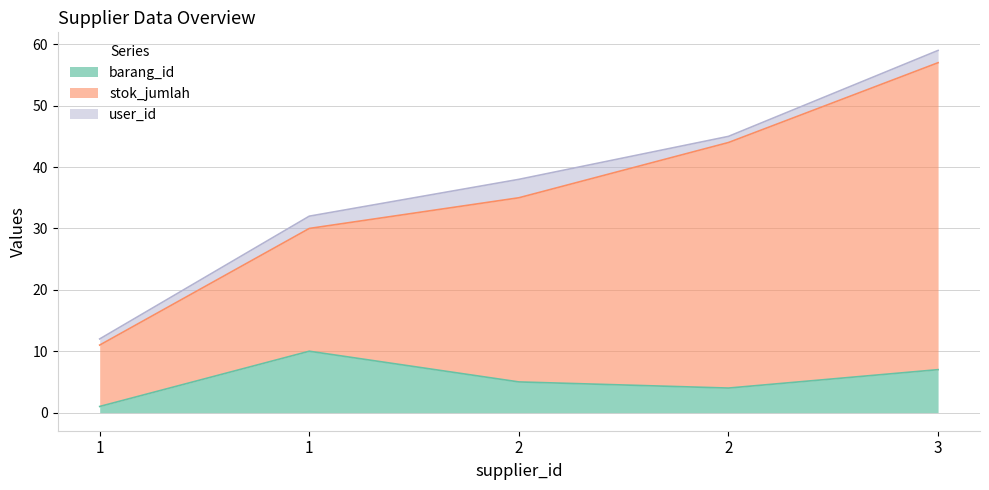

Does the chart display data point markers on the line(s)?

No